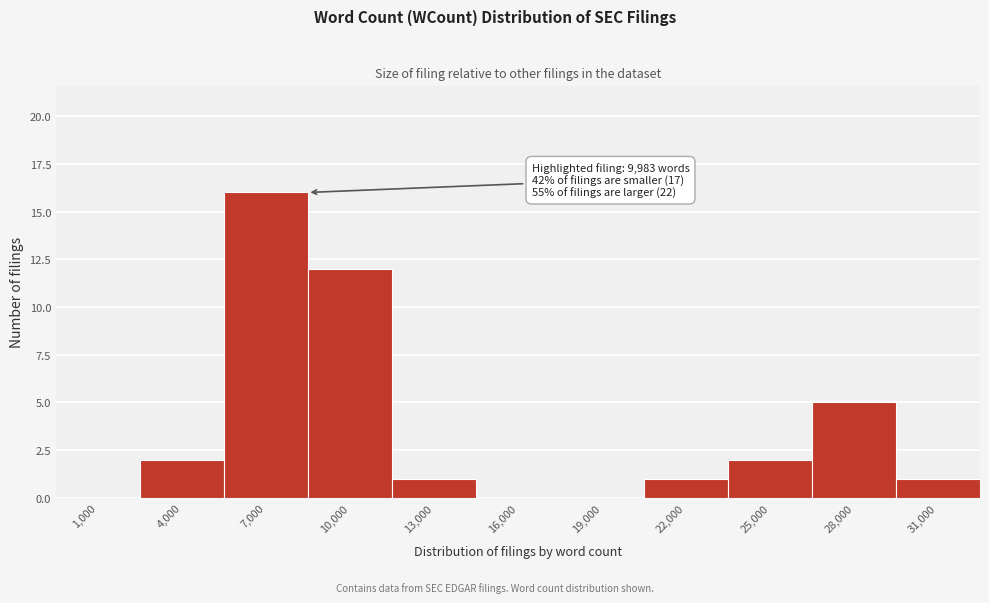

Reading right to left, transcribe all the data shown in this chart.

31,000=1	28,000=5	25,000=2	22,000=1	19,000=0	16,000=0	13,000=1	10,000=12	7,000=16	4,000=2	1,000=0